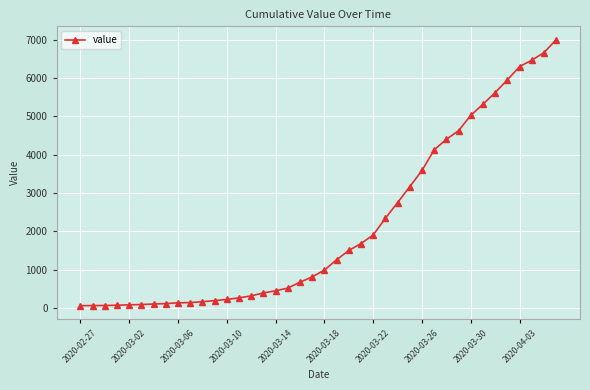

What is the greatest value displayed?

7004